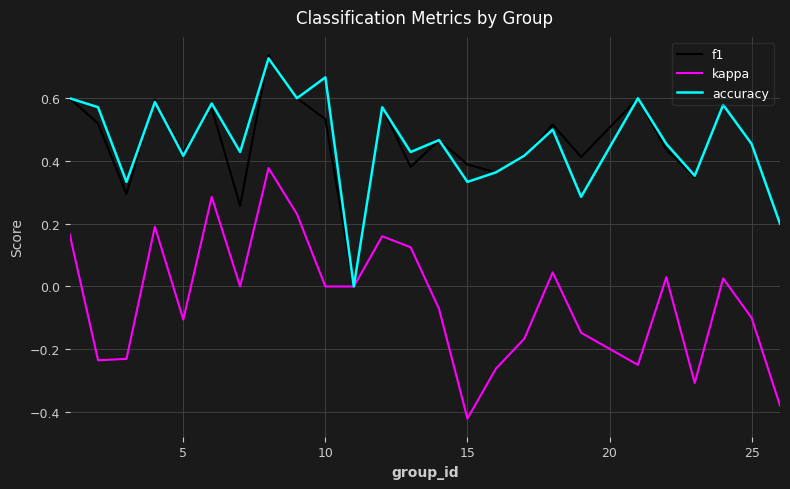

Which series has the largest range (max minus min)?

kappa